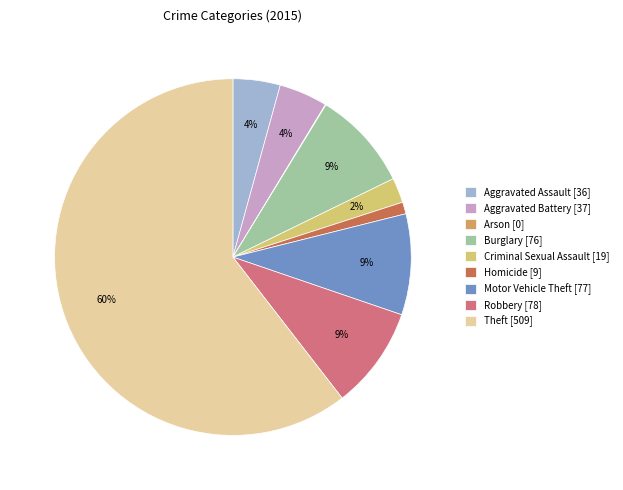

Combined, do Aggravated Assault [36] and Criminal Sexual Assault [19] account for over 50%?

No